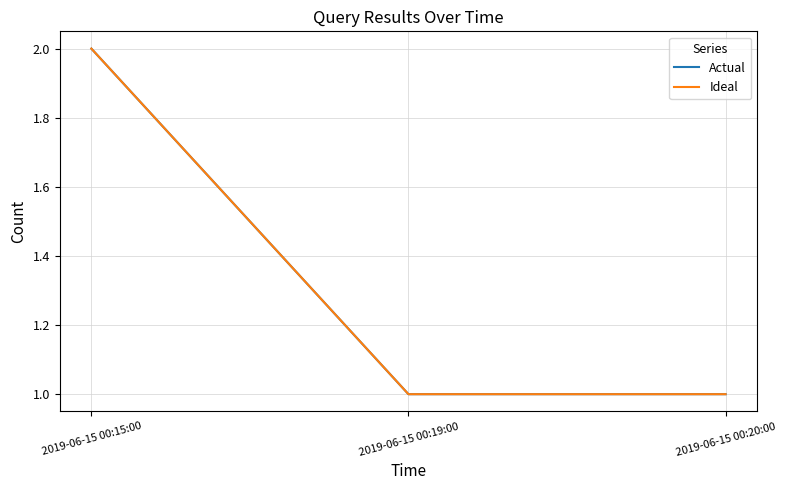

Rank the series by their maximum value, from highest to lowest.

Actual, Ideal